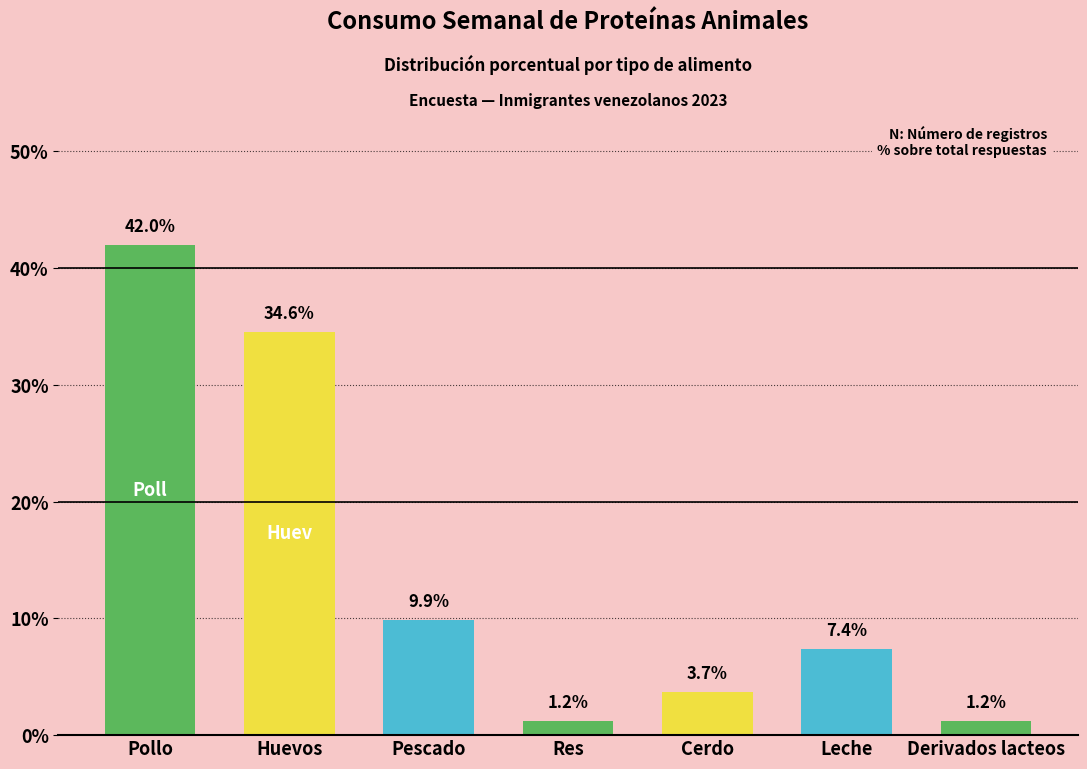

What is the difference between the maximum and minimum values?

40.7